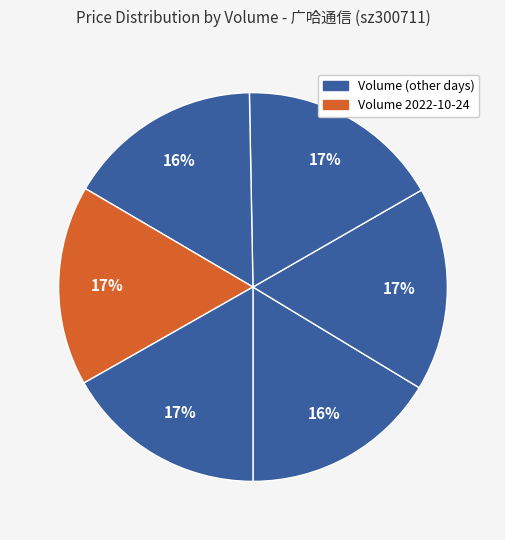

Count the number of slices in the pie.

6